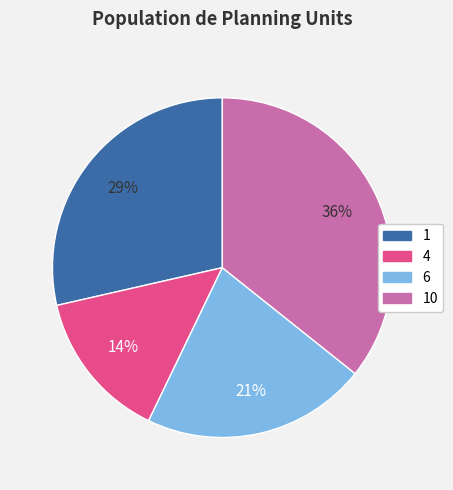

To the nearest percent, what is the combined percentage of 1 and 4?

43%